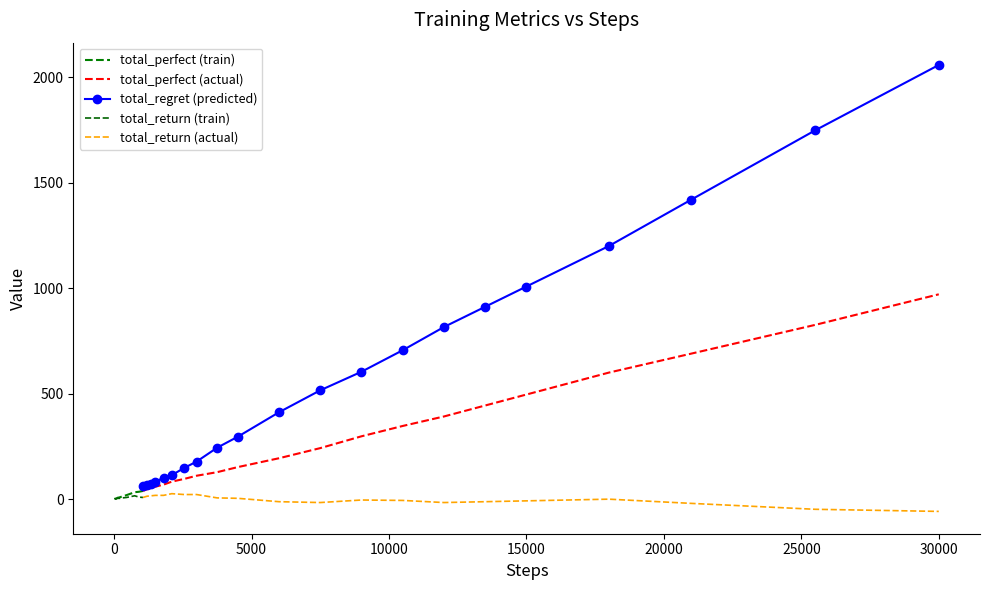

How many categories are shown in the chart?

40